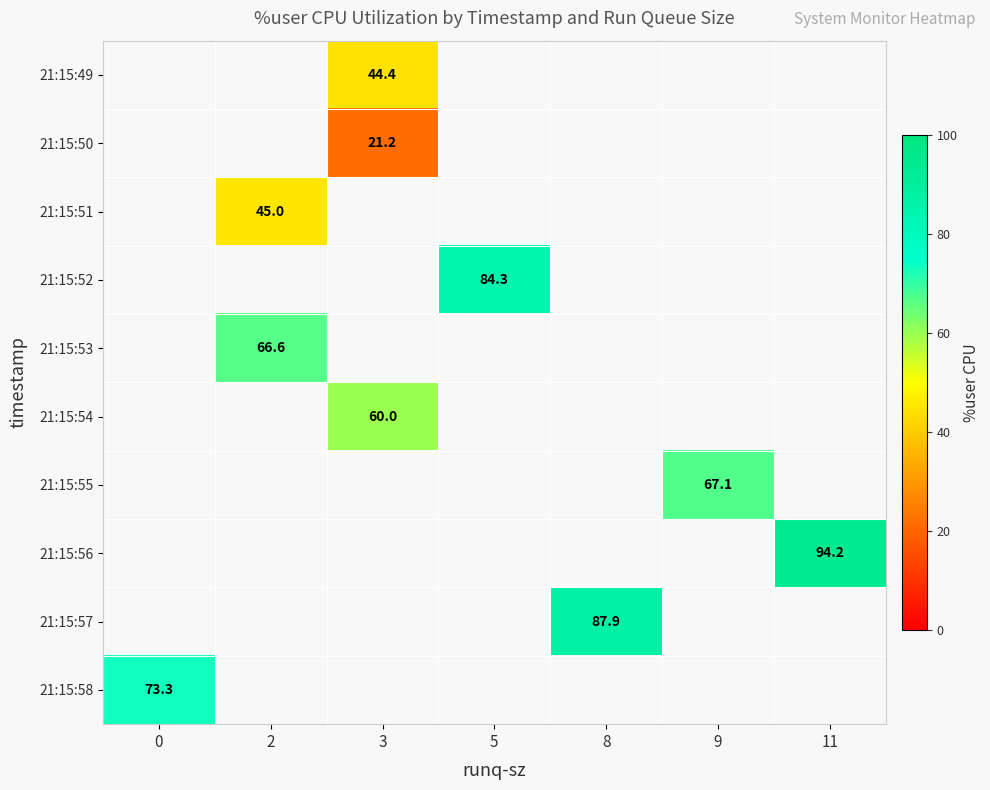

How many data points in 21:15:52 are above 84?

1